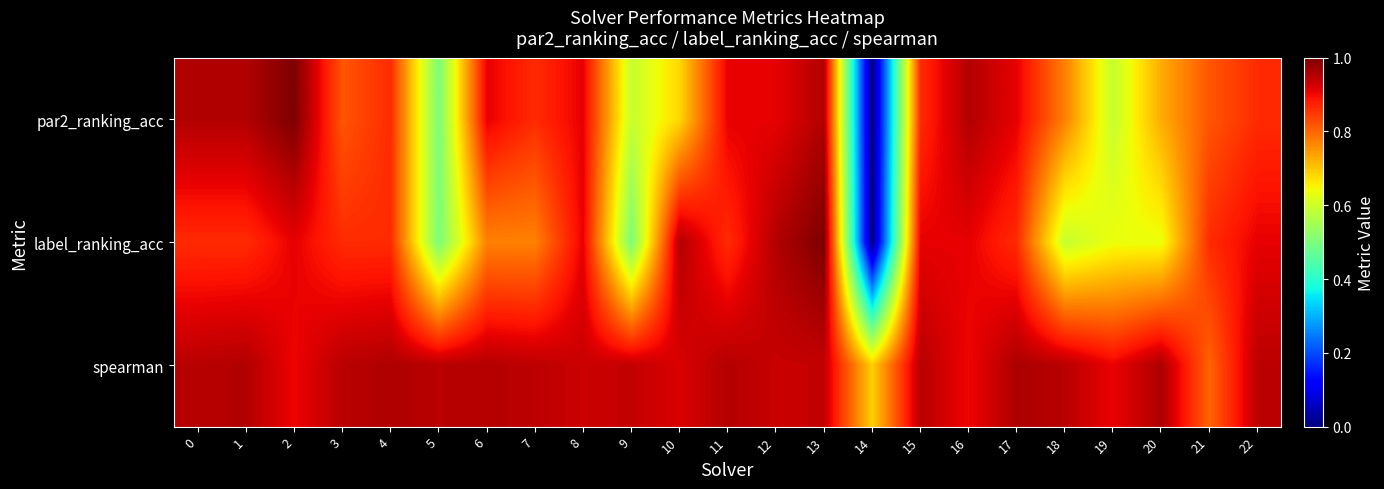

What is the total value across all series at 9?

2.0